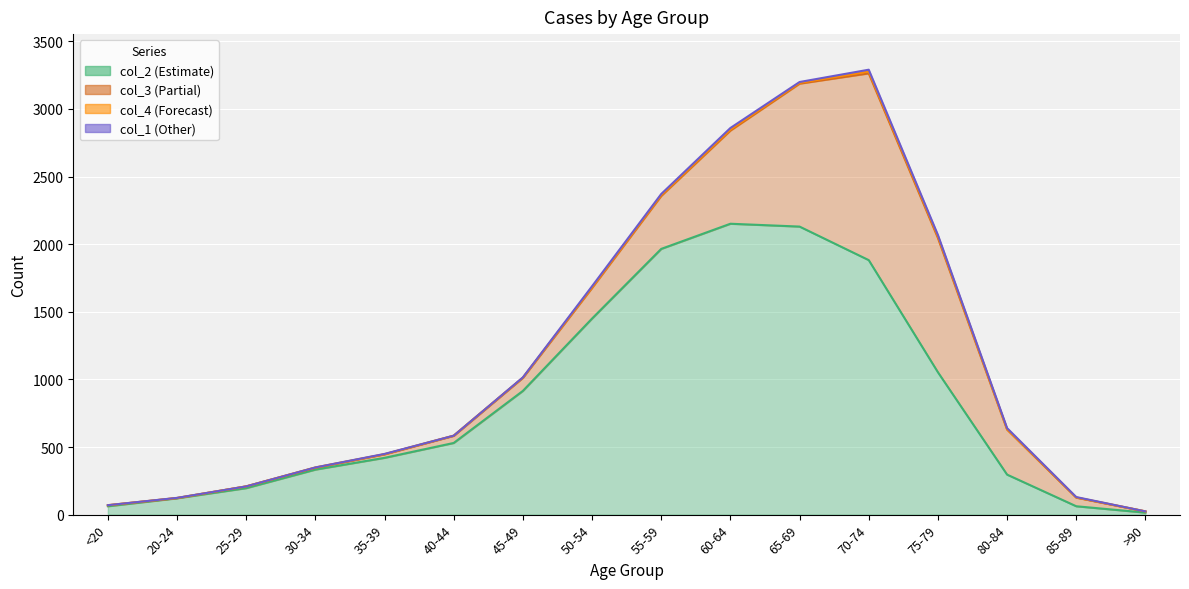

True or false: col_4 has a value of 4 at 60-64.

False